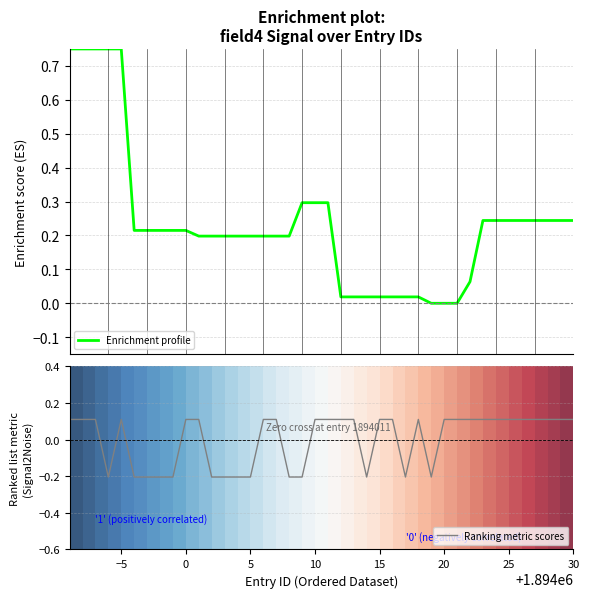

What are all the series names shown in the legend?

Enrichment profile, Ranking metric scores